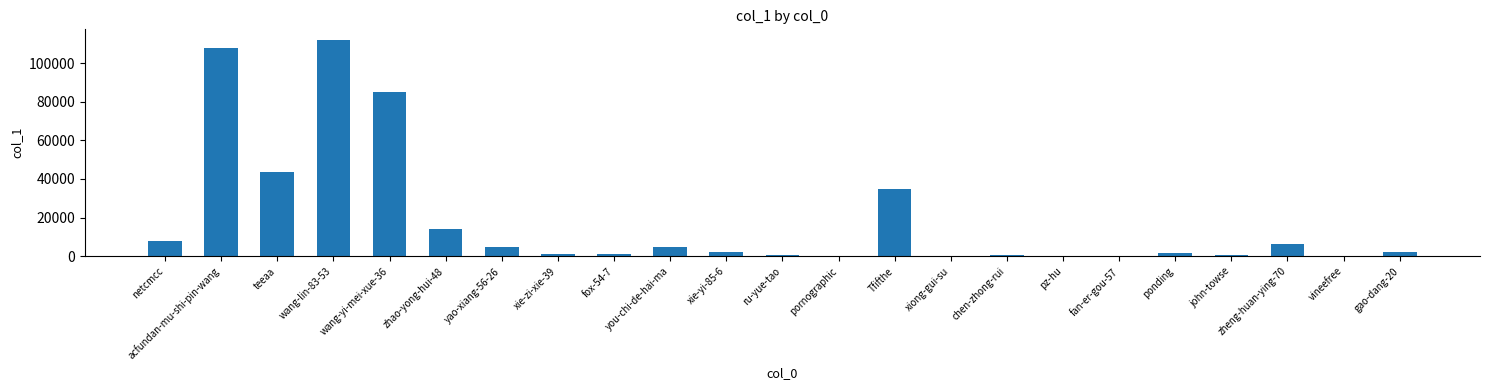

What is the change in value from teeaa to zhao-yong-hui-48?

-29027